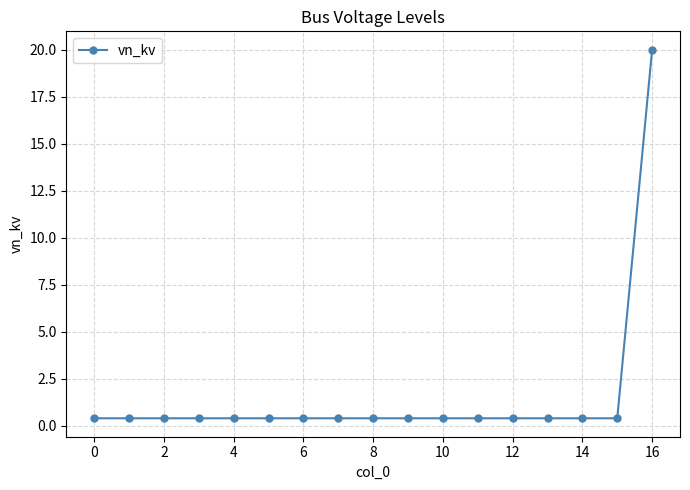

Reading left to right, what are all the values shown in this chart?

0.4	0.4	0.4	0.4	0.4	0.4	0.4	0.4	0.4	0.4	0.4	0.4	0.4	0.4	0.4	0.4	20.0